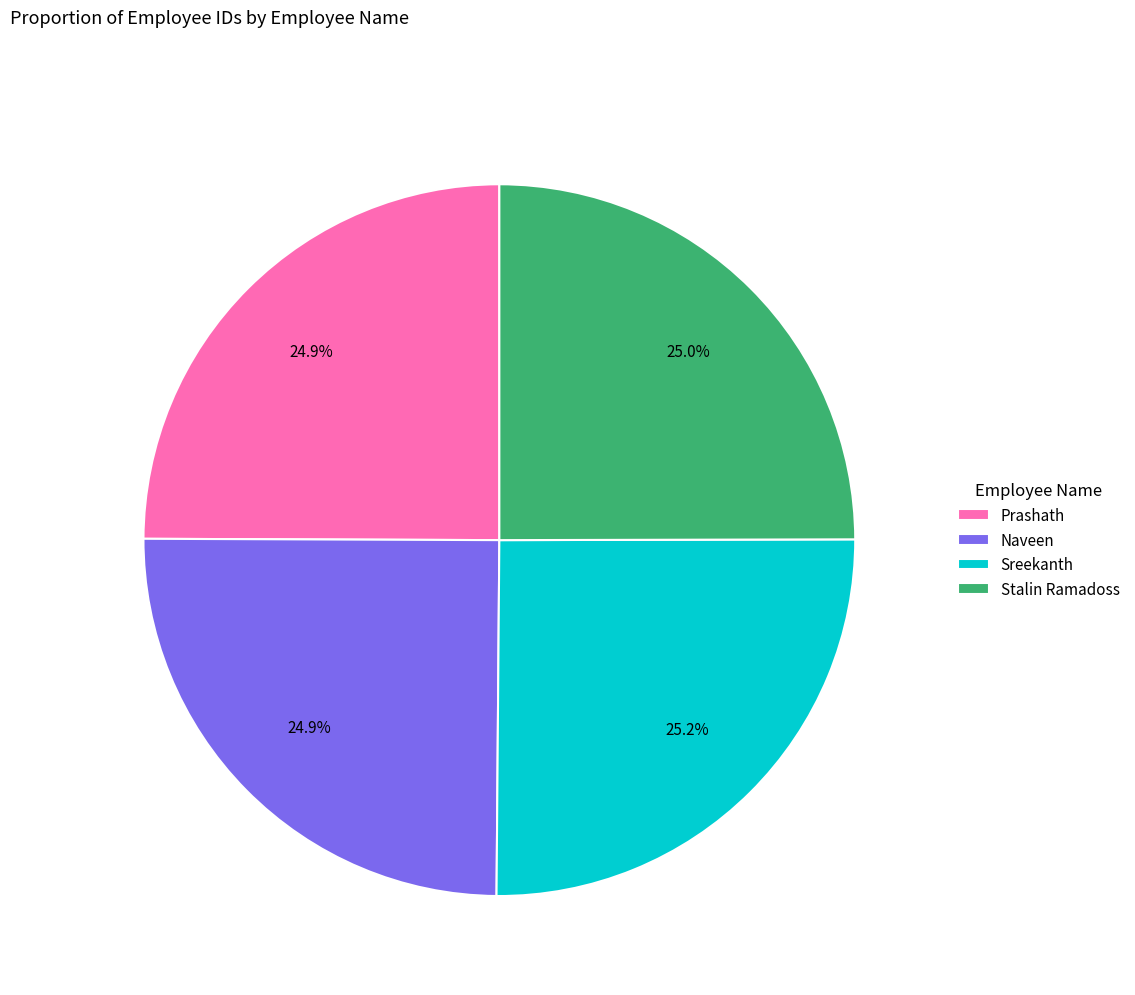

Does Sreekanth represent more than half of the total?

No